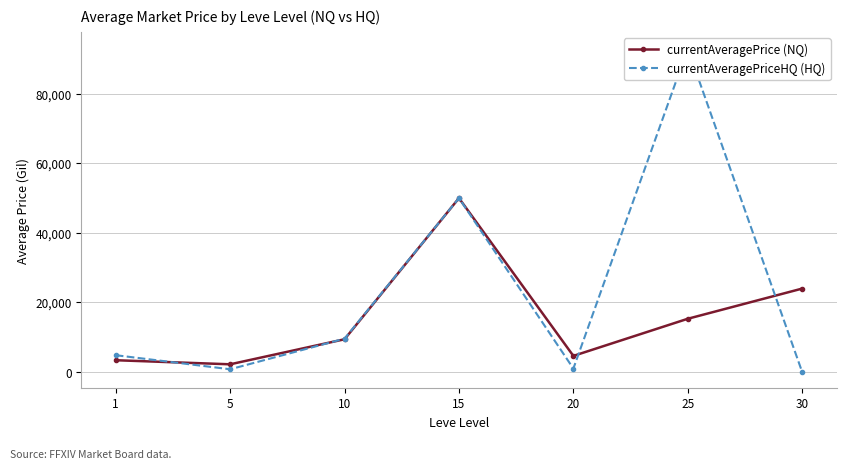

At which label is currentAveragePrice (NQ) closest to 26112?

30